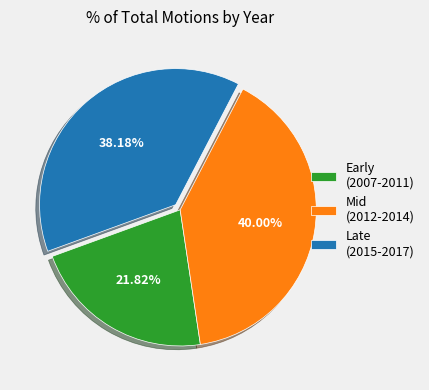

To the nearest percent, what is the average slice percentage?

33%